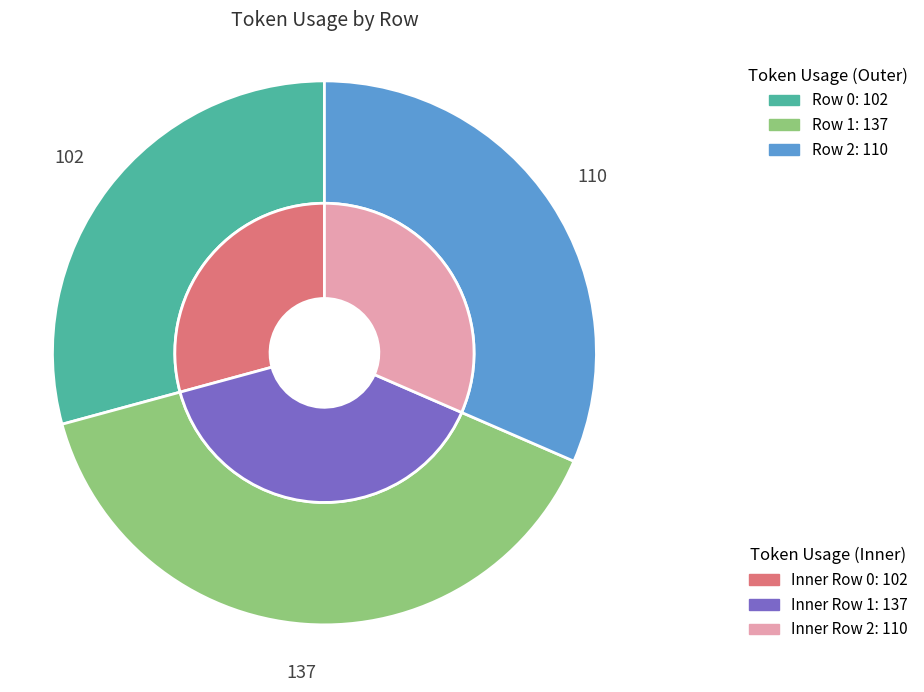

How many segments does this pie chart have?

3